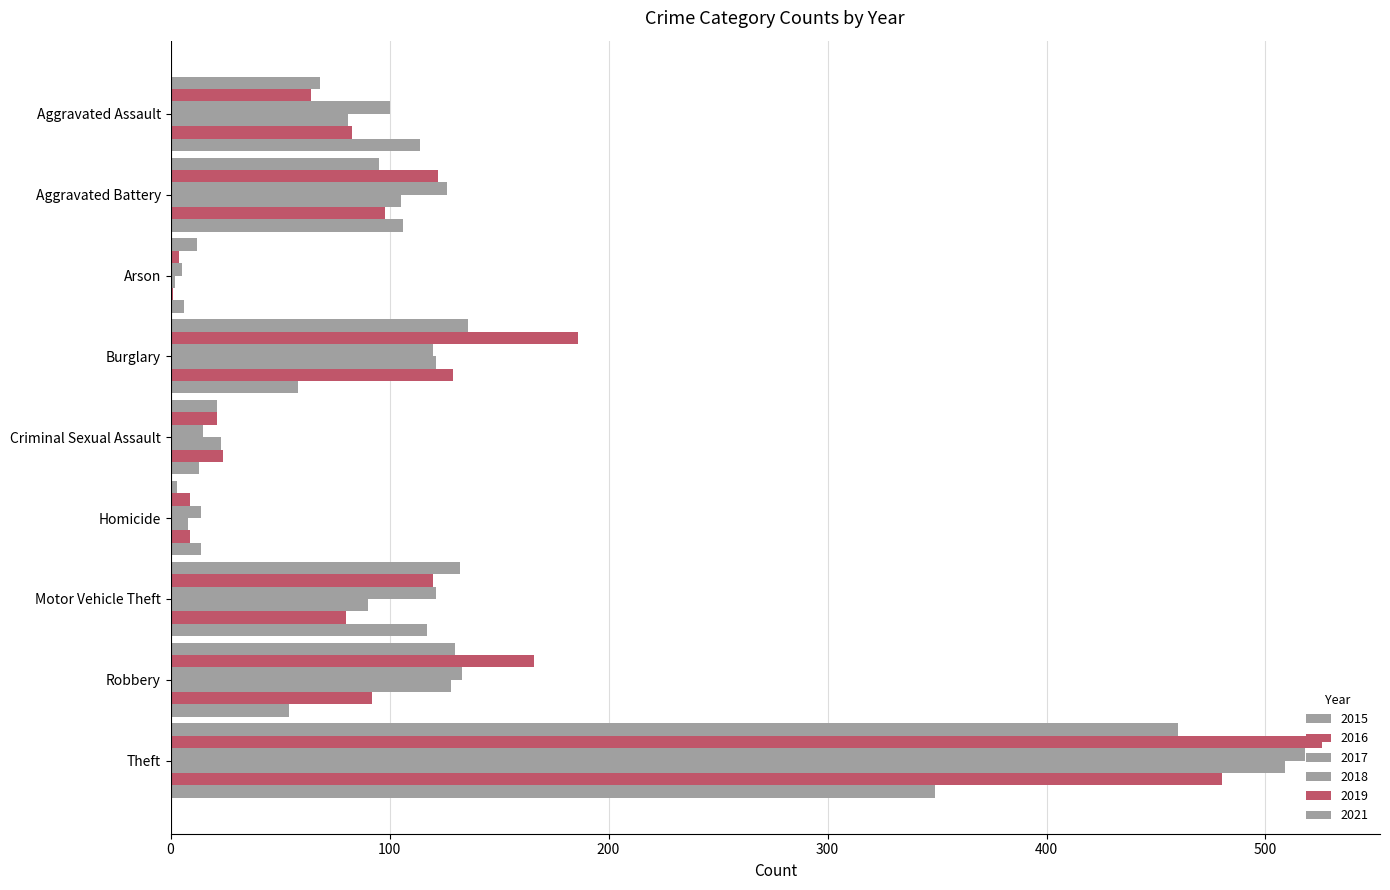

Reading right to left, list all the values displayed in this chart.

2015: Theft=460	Robbery=130	Motor Vehicle Theft=132	Homicide=3	Criminal Sexual Assault=21	Burglary=136	Arson=12	Aggravated Battery=95	Aggravated Assault=68
2016: Theft=526	Robbery=166	Motor Vehicle Theft=120	Homicide=9	Criminal Sexual Assault=21	Burglary=186	Arson=4	Aggravated Battery=122	Aggravated Assault=64
2017: Theft=518	Robbery=133	Motor Vehicle Theft=121	Homicide=14	Criminal Sexual Assault=15	Burglary=120	Arson=5	Aggravated Battery=126	Aggravated Assault=100
2018: Theft=509	Robbery=128	Motor Vehicle Theft=90	Homicide=8	Criminal Sexual Assault=23	Burglary=121	Arson=2	Aggravated Battery=105	Aggravated Assault=81
2019: Theft=480	Robbery=92	Motor Vehicle Theft=80	Homicide=9	Criminal Sexual Assault=24	Burglary=129	Arson=1	Aggravated Battery=98	Aggravated Assault=83
2021: Theft=349	Robbery=54	Motor Vehicle Theft=117	Homicide=14	Criminal Sexual Assault=13	Burglary=58	Arson=6	Aggravated Battery=106	Aggravated Assault=114